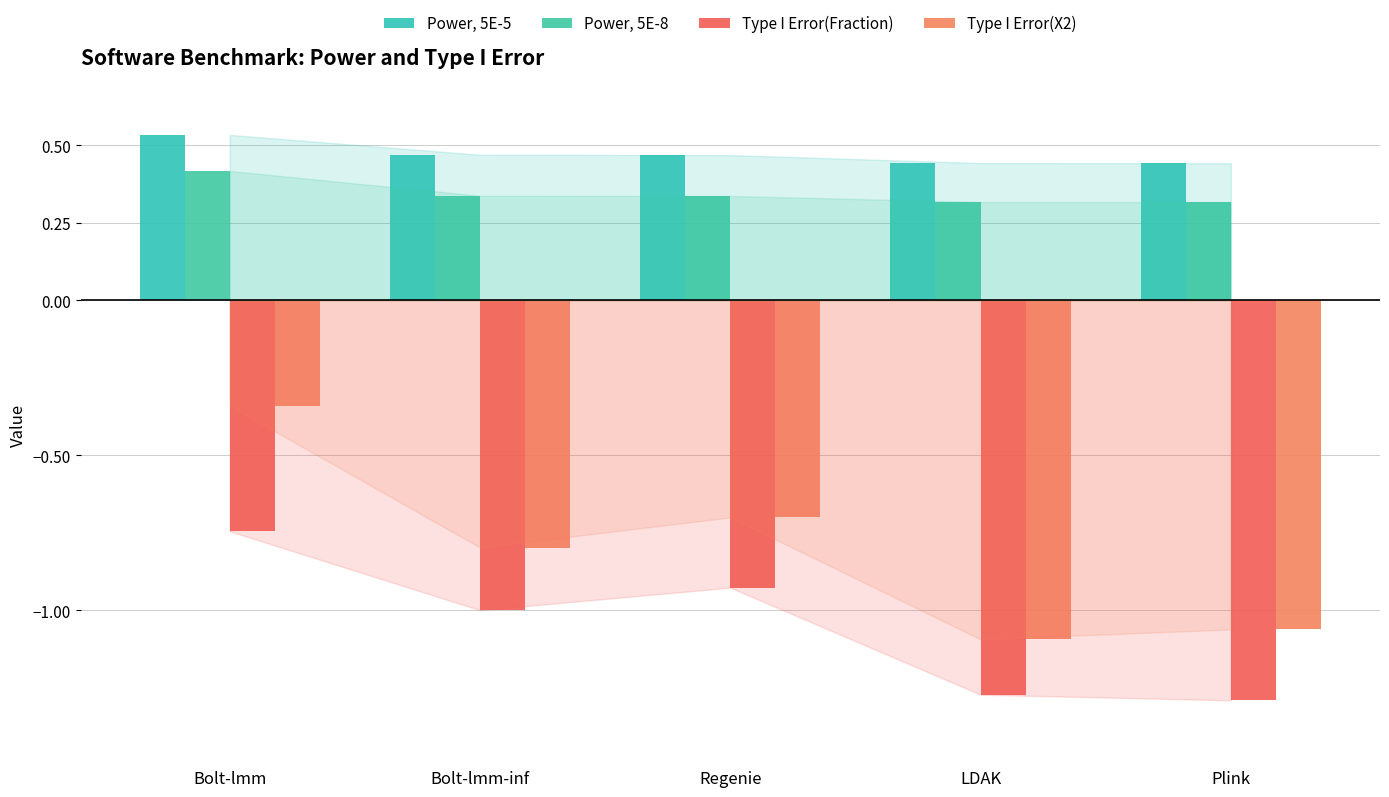

What is the approximate value of Type I Error(X2) at Regenie?

-0.7